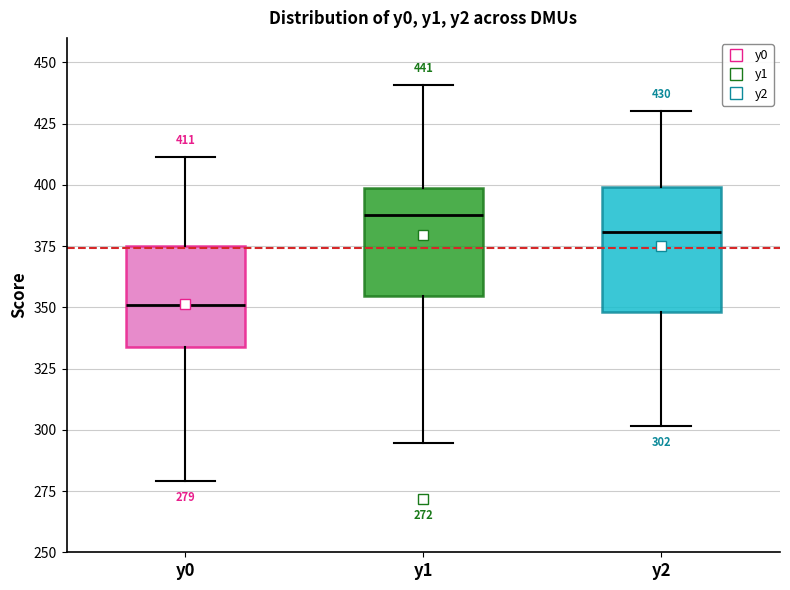

Comparing the boxes themselves (not the whiskers), which one is the tallest?

y2